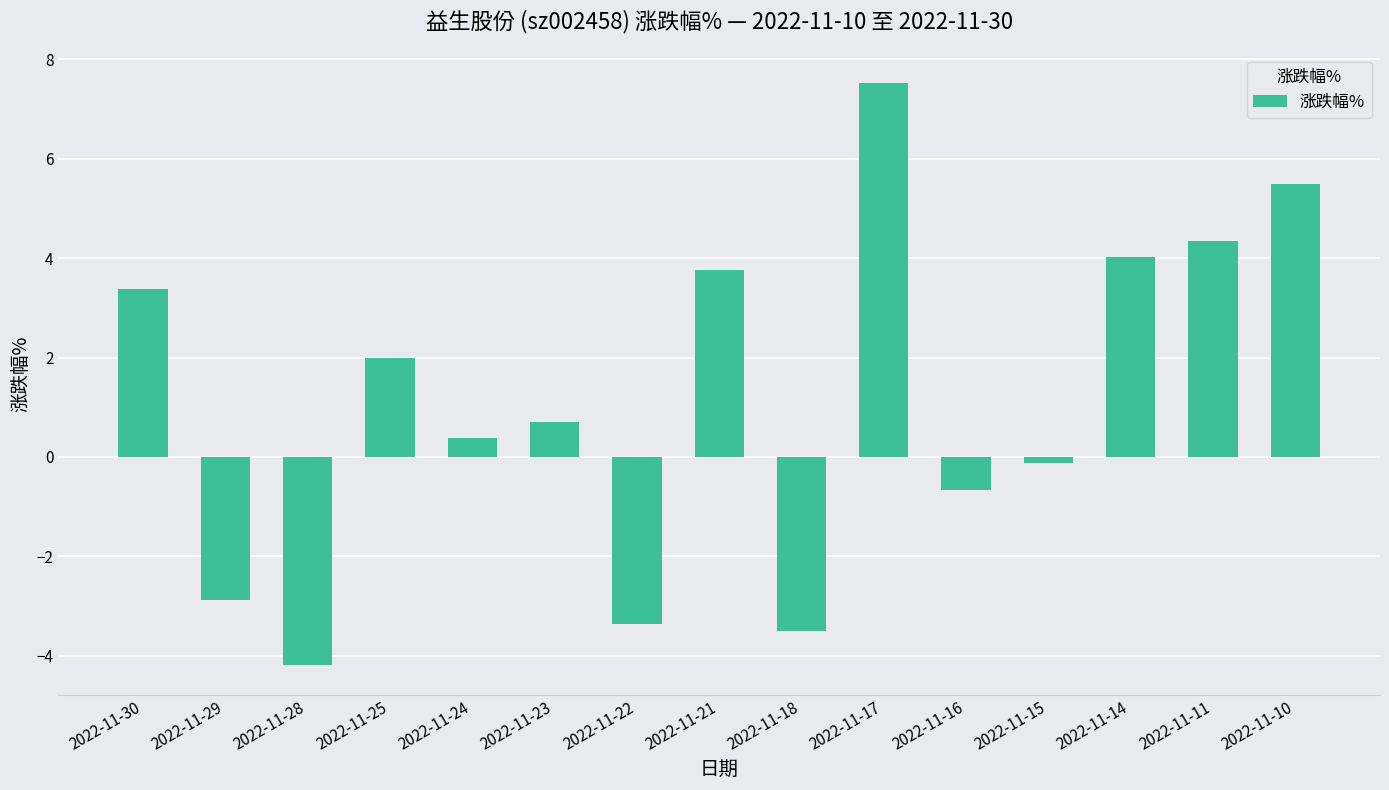

What is the sum of all values?

16.8